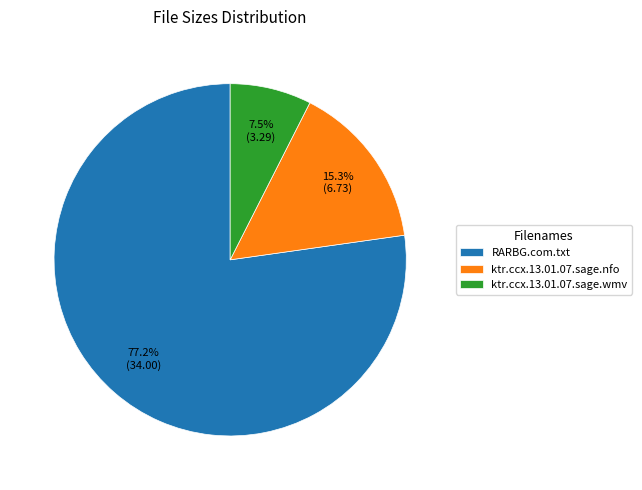

Combined, do ktr.ccx.13.01.07.sage.wmv and ktr.ccx.13.01.07.sage.nfo account for over 50%?

No